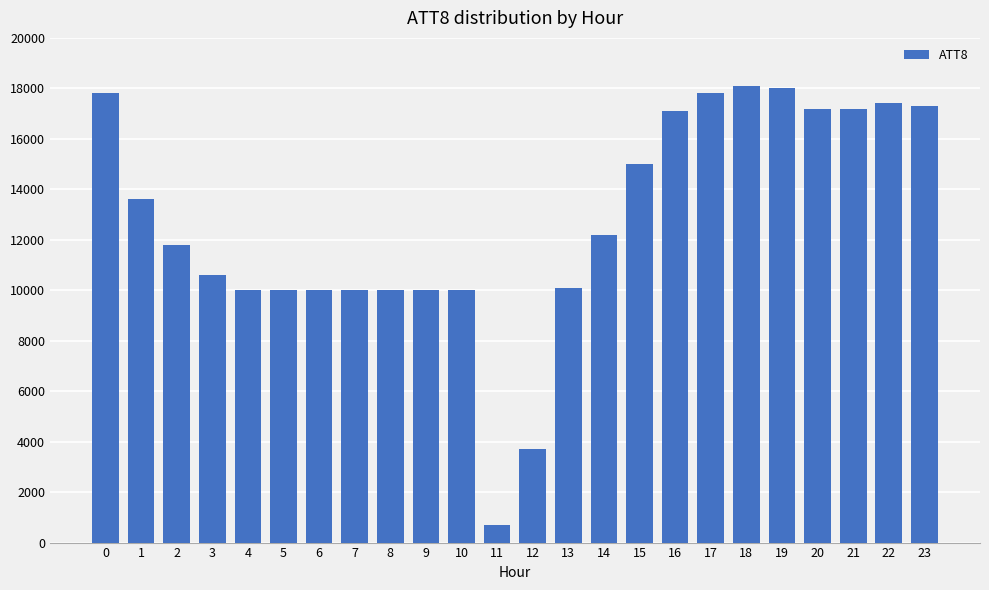

True or false: the data shows 16062 at 10.

False